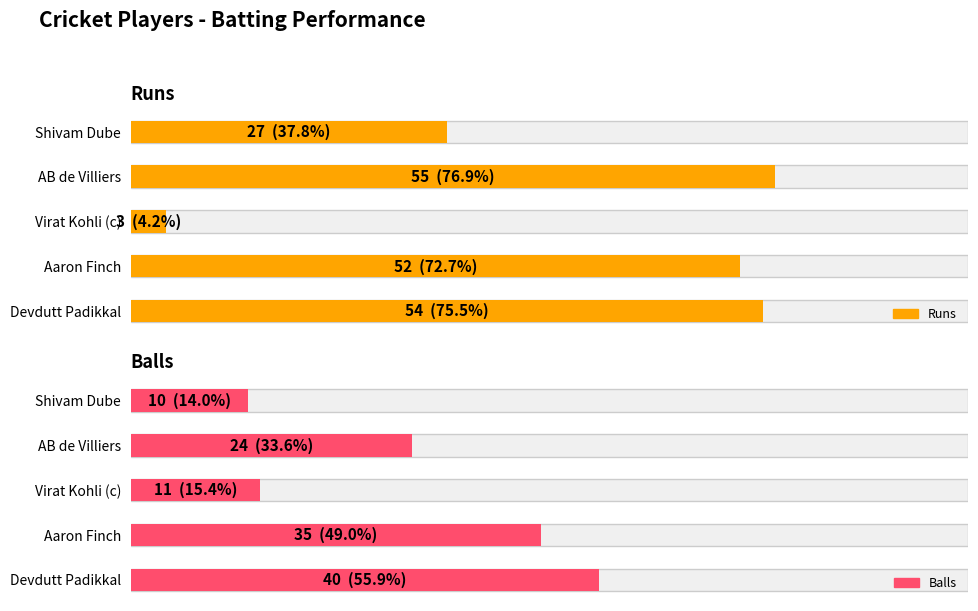

Reading left to right, extract all data points from this chart.

Runs: 54	52	3	55	27
Balls: 40	35	11	24	10